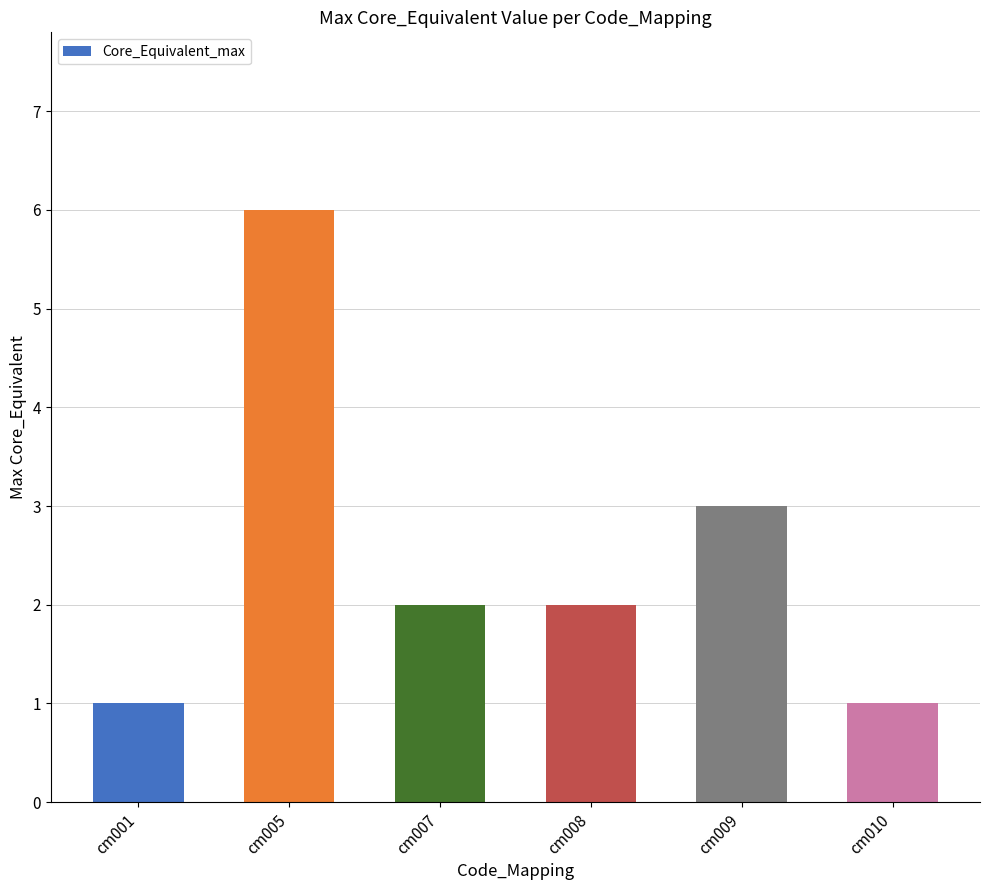

What is the change in value from cm008 to cm009?

+1